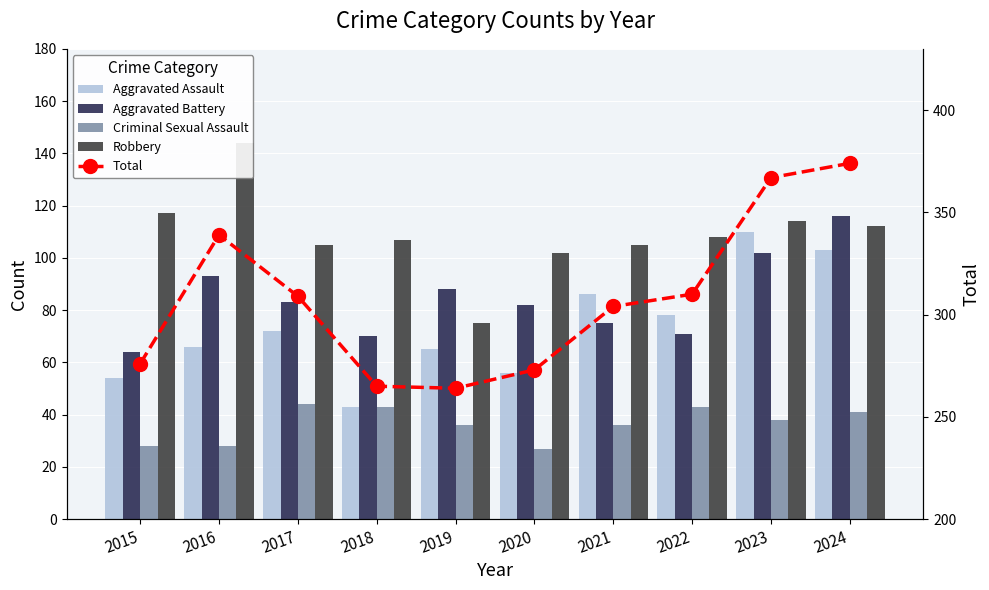

At how many categories does at least one series exceed 348?

2